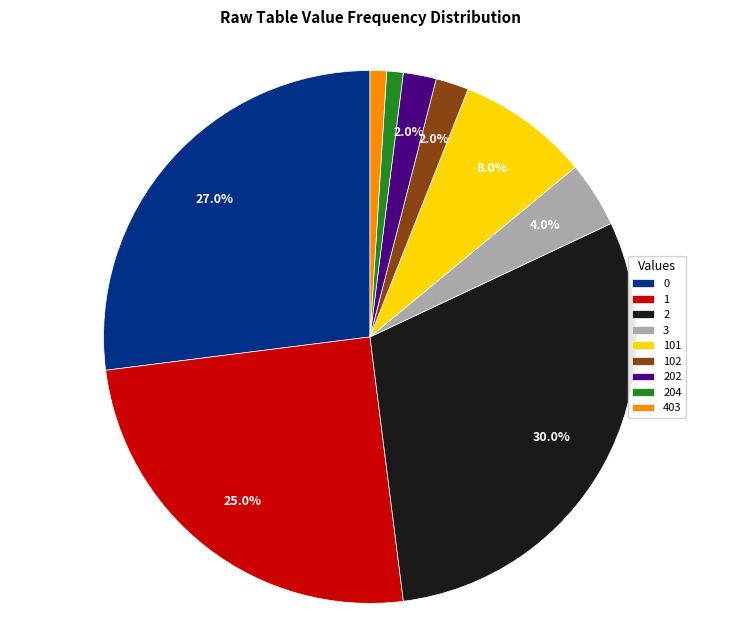

To the nearest percent, what percentage of the pie is 403?

1%